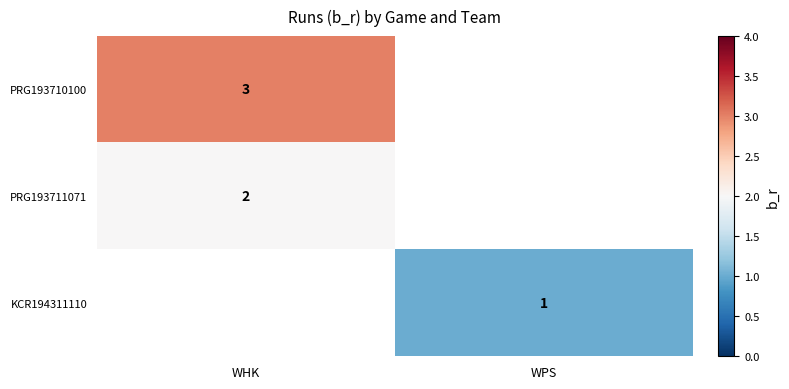

True or false: PRG193711071 has a value of 1 at WHK.

False